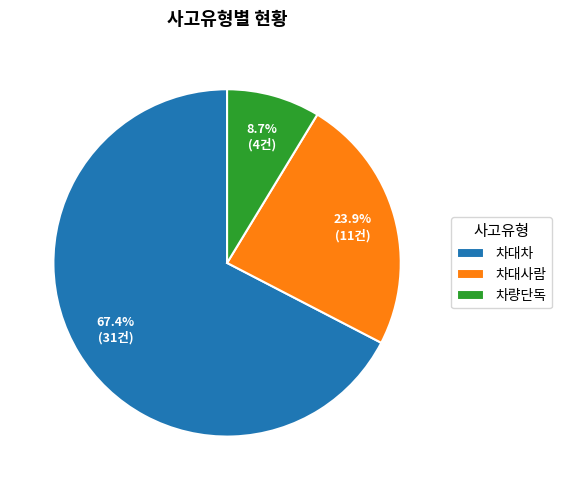

Which has a higher value, 차량단독 or 차대차?

차대차